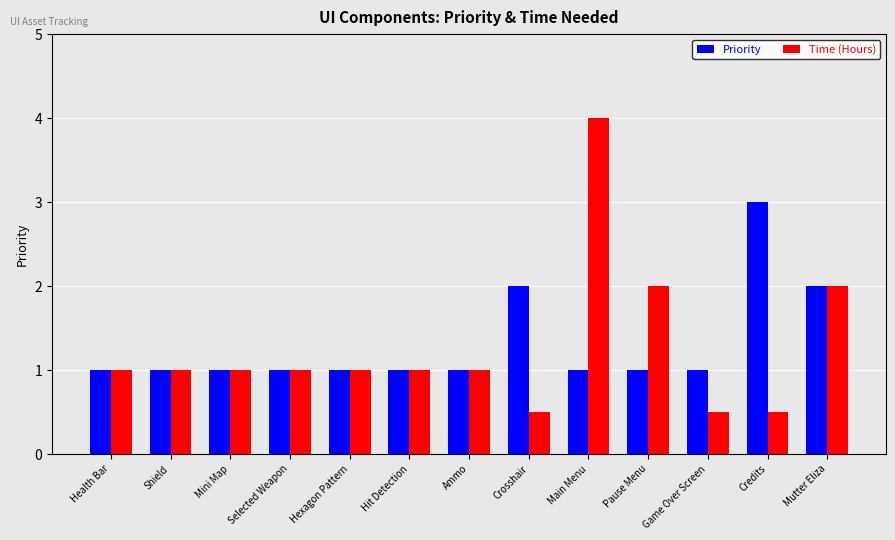

Which series has the widest spread of values?

Time (Hours)